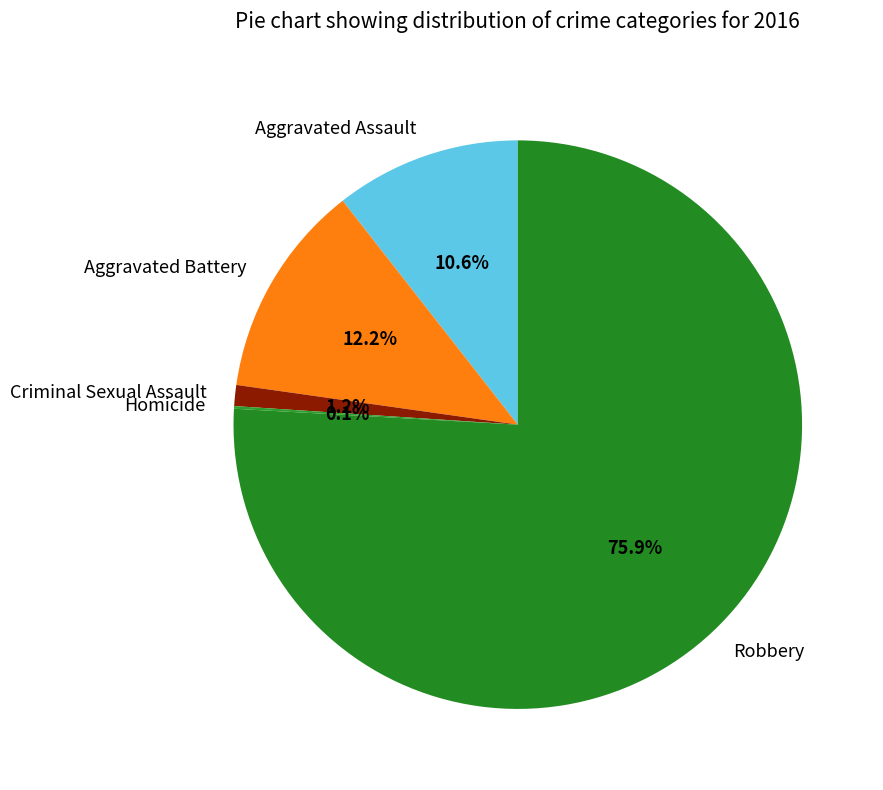

True or false: Robbery accounts for 76% of the total.

True